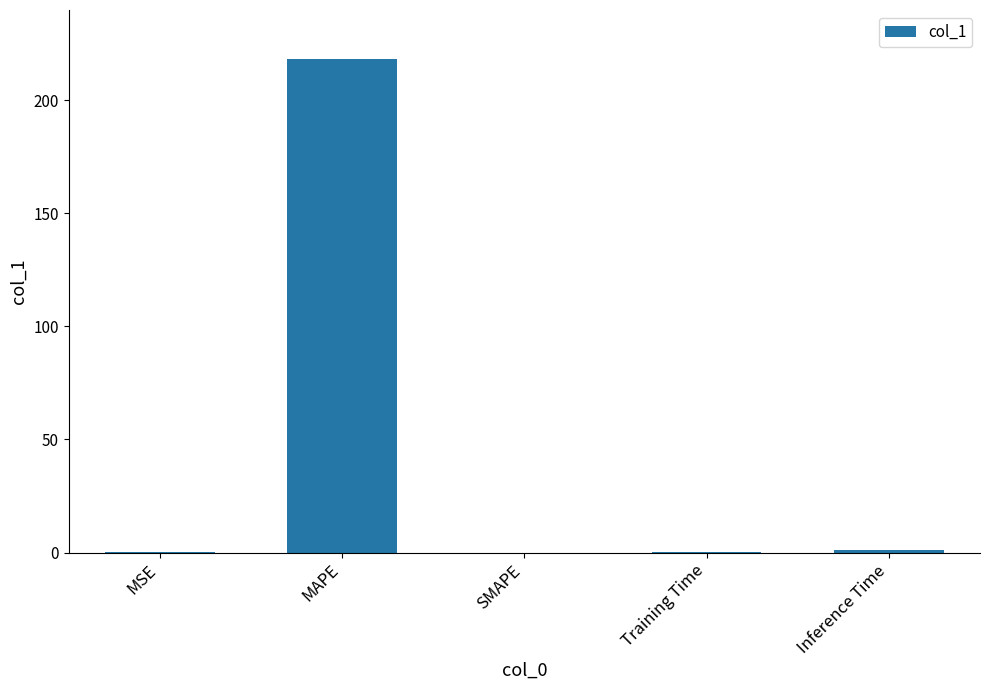

How many data points does each series have?

5